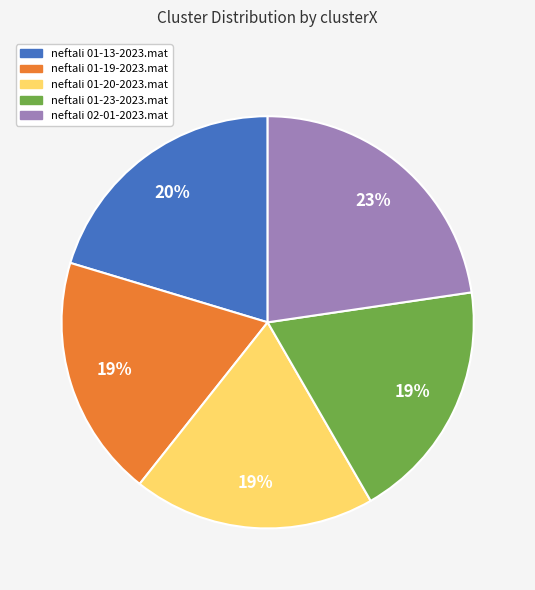

How many slices are in this pie chart?

5